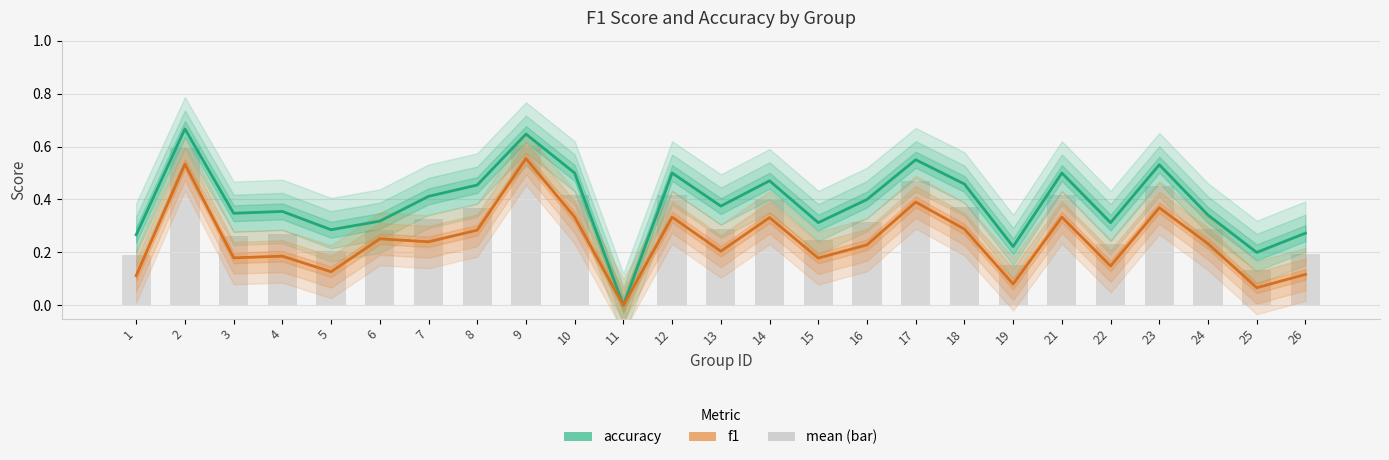

Where is mean (bar) nearest to the value 0?

11